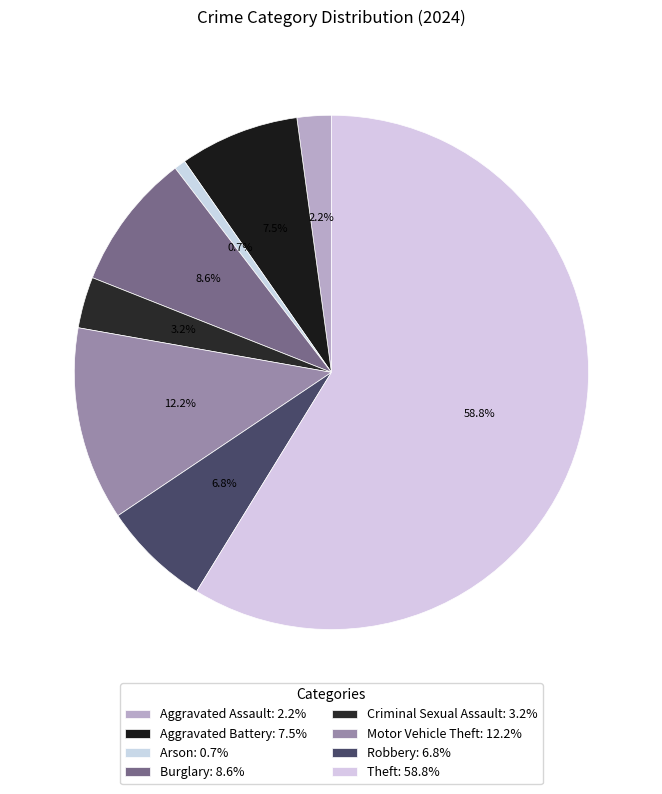

How many slices are in this pie chart?

8